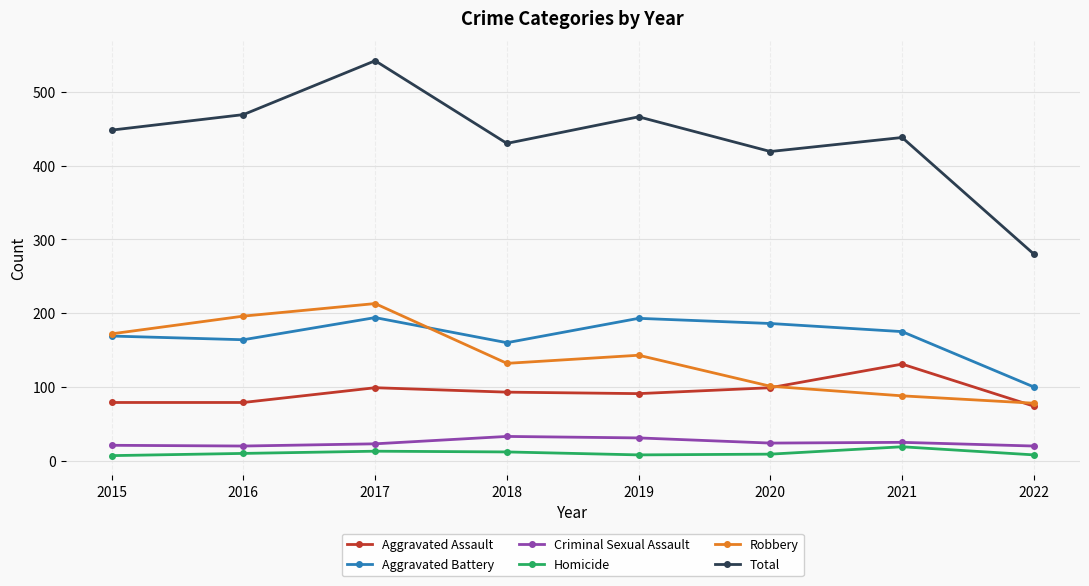

Is it true that Robbery equals 39 at 2022?

False